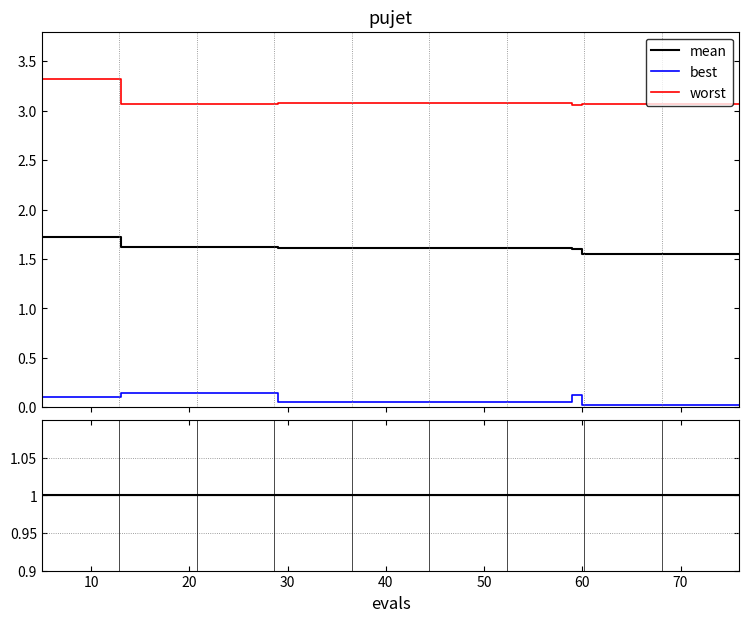

At 70, list the series in order from largest to smallest.

worst, mean, best